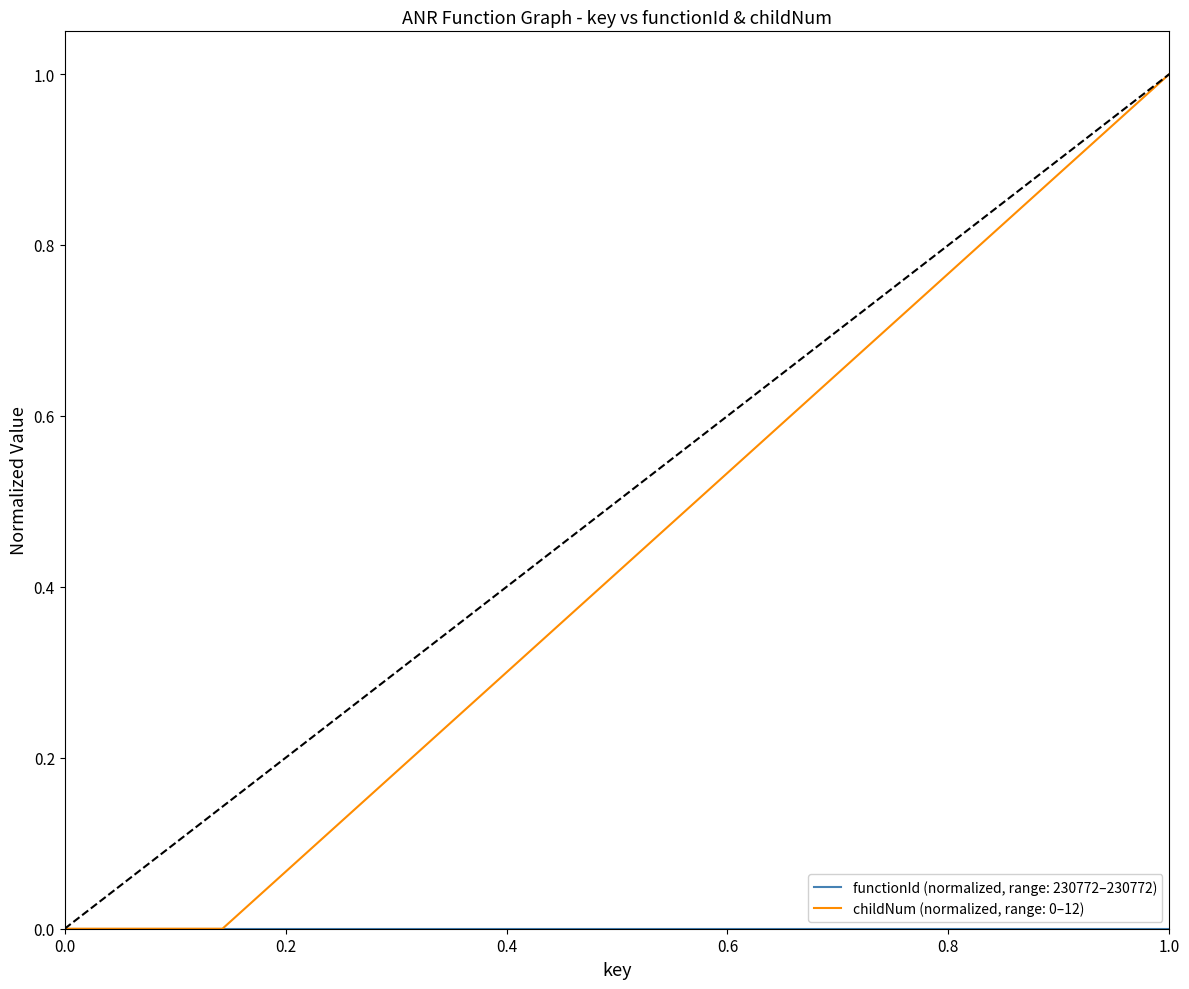

Which series has the widest spread of values?

childNum (normalized, range: 0–12)